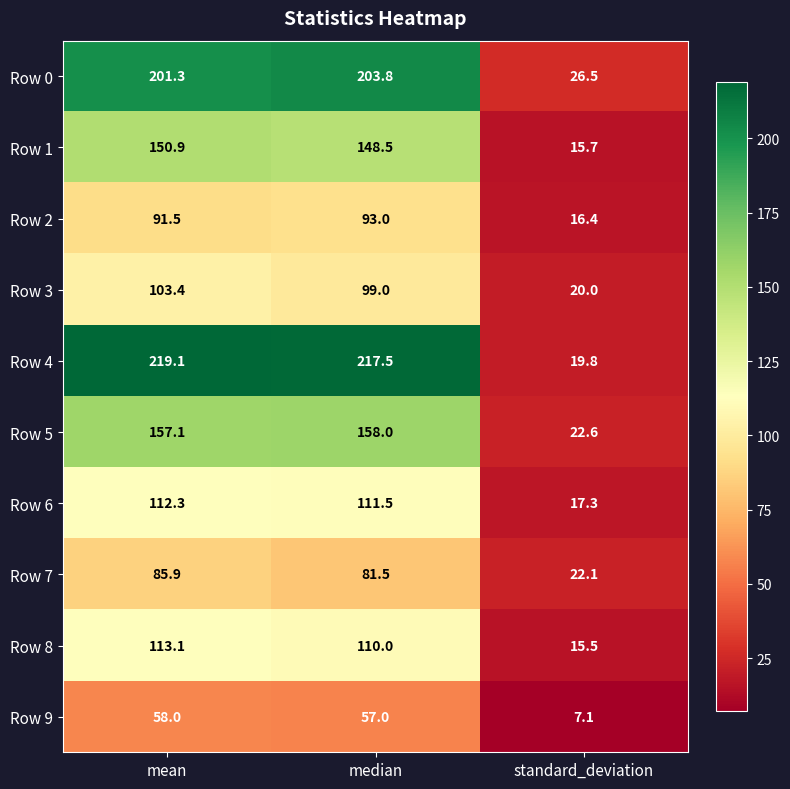

At which label is Row 3 closest to 61?

median